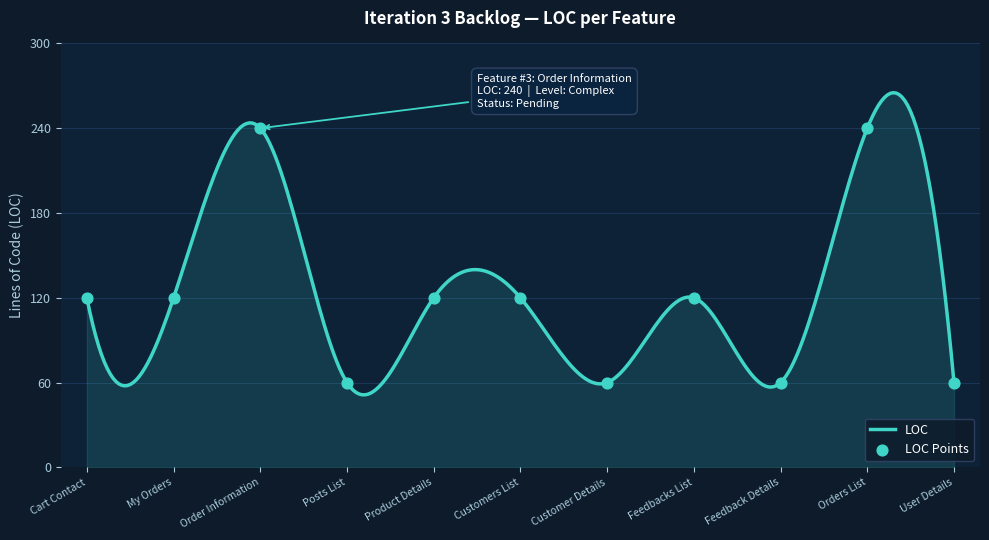

What is the lowest value of the LOC series?

51.4